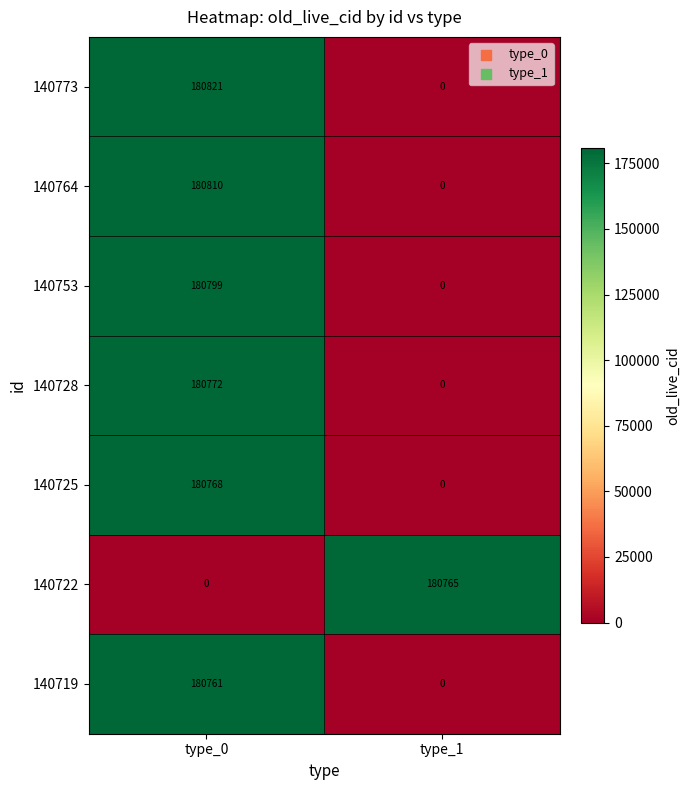

Is it true that 140753 equals 0 at type_1?

True